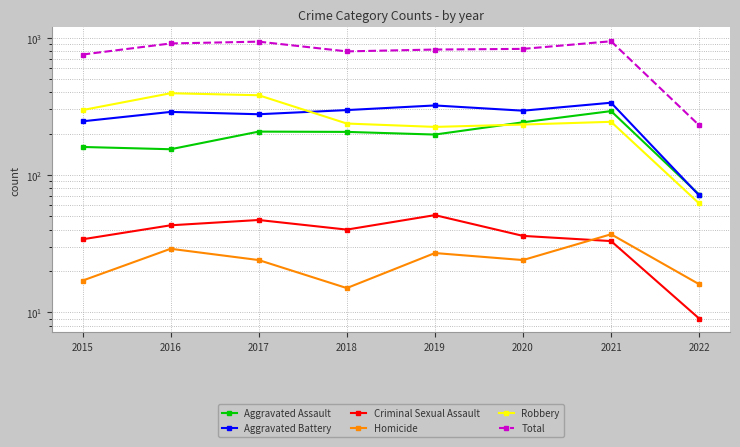

What is the highest value of the Aggravated Battery series?

336